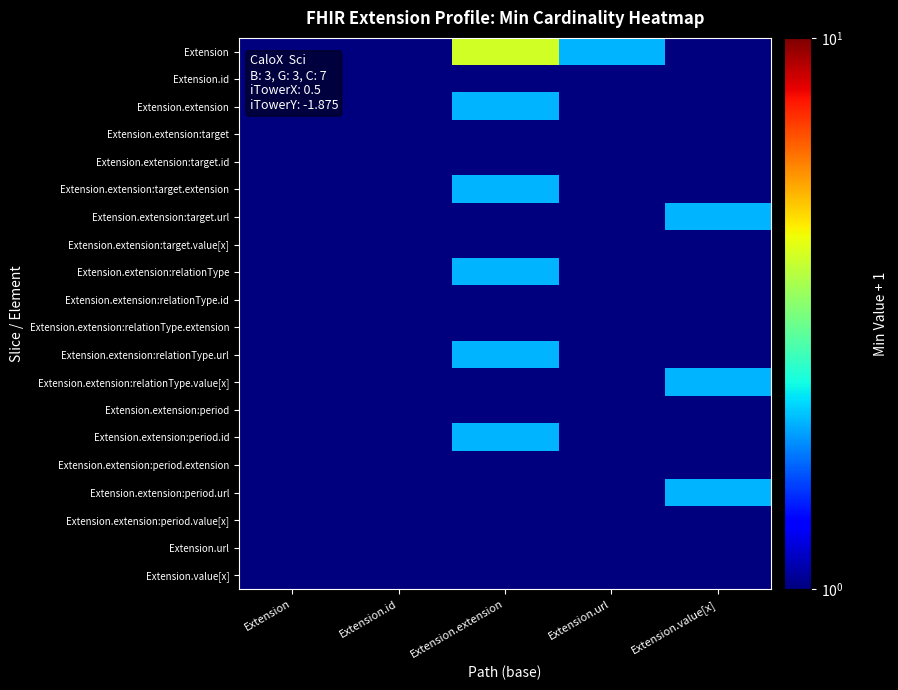

Rank the series at Extension from highest to lowest value.

Extension, Extension.id, Extension.extension, Extension.extension:target, Extension.extension:target.id, Extension.extension:target.extension, Extension.extension:target.url, Extension.extension:target.value[x], Extension.extension:relationType, Extension.extension:relationType.id, Extension.extension:relationType.extension, Extension.extension:relationType.url, Extension.extension:relationType.value[x], Extension.extension:period, Extension.extension:period.id, Extension.extension:period.extension, Extension.extension:period.url, Extension.extension:period.value[x], Extension.url, Extension.value[x]